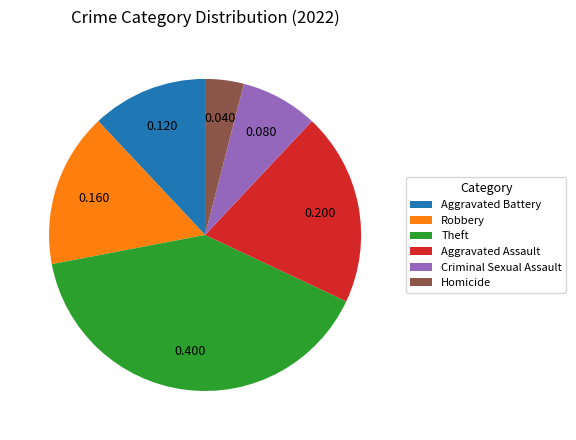

Does any single category account for the majority?

No